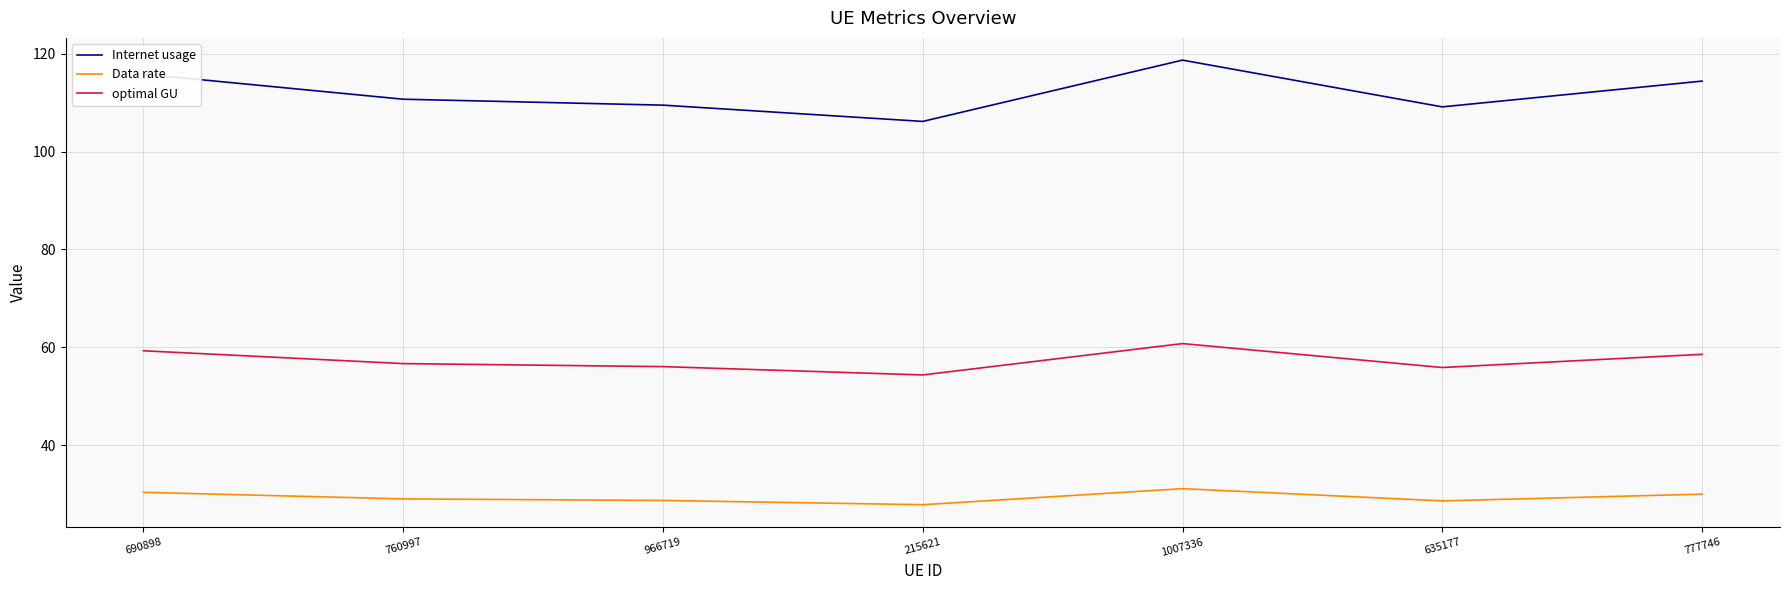

How many values in the Data rate series are below 28?

1